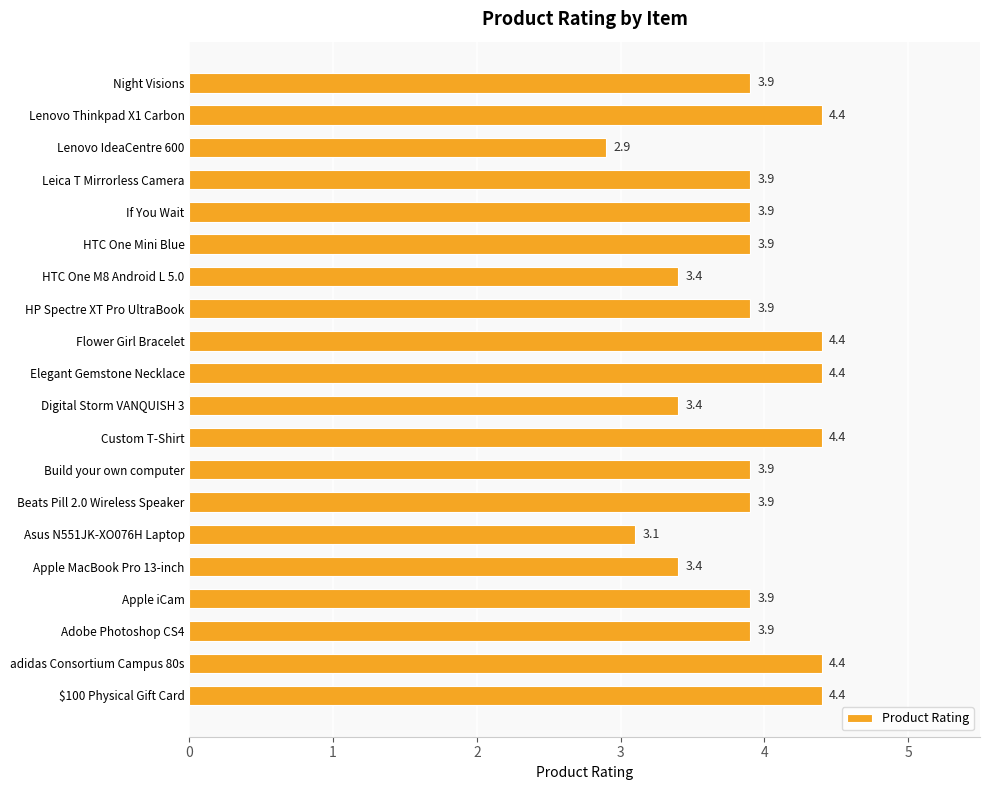

Is it true that the value at Lenovo Thinkpad X1 Carbon is 2.5?

False